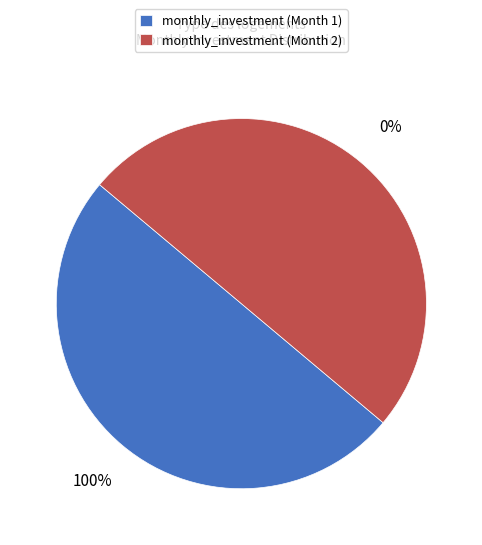

The monthly_investment (Month 2) slice represents 50% of the pie. True or false?

True